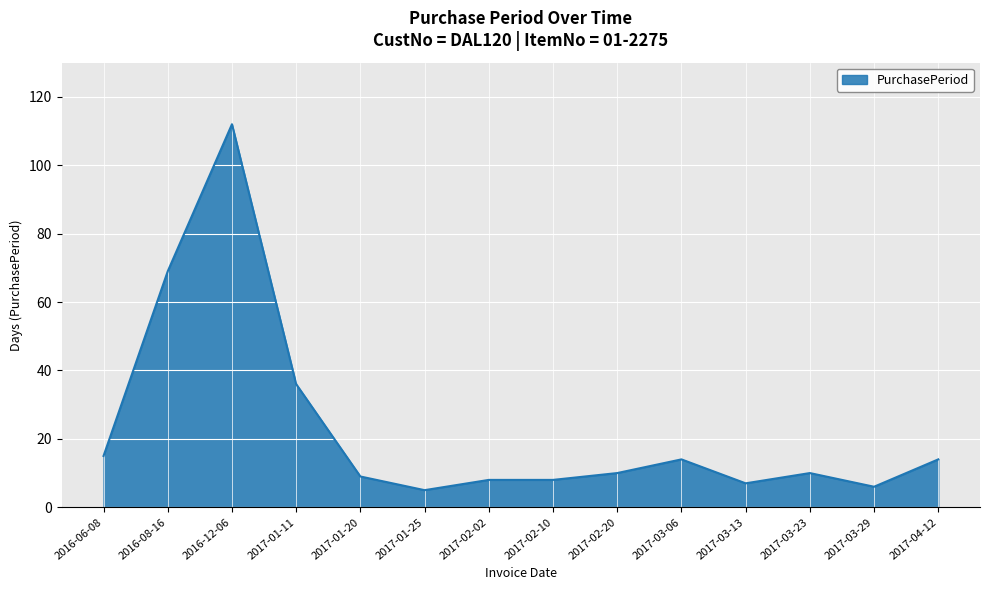

What is the sum of the values at 2017-01-25 and 2017-03-13?

12